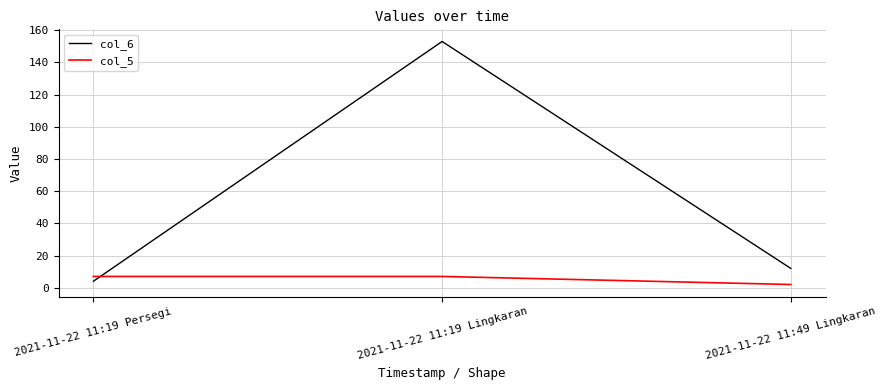

At which category is the sum across all series the highest?

2021-11-22 11:19 Lingkaran